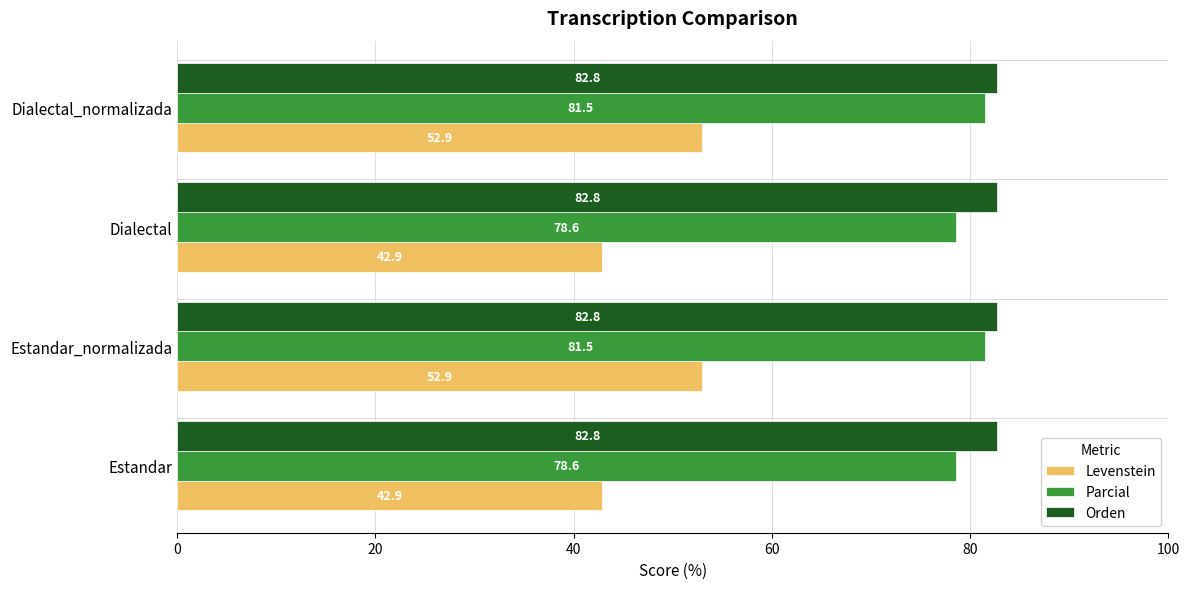

At how many categories does at least one series exceed 77?

4